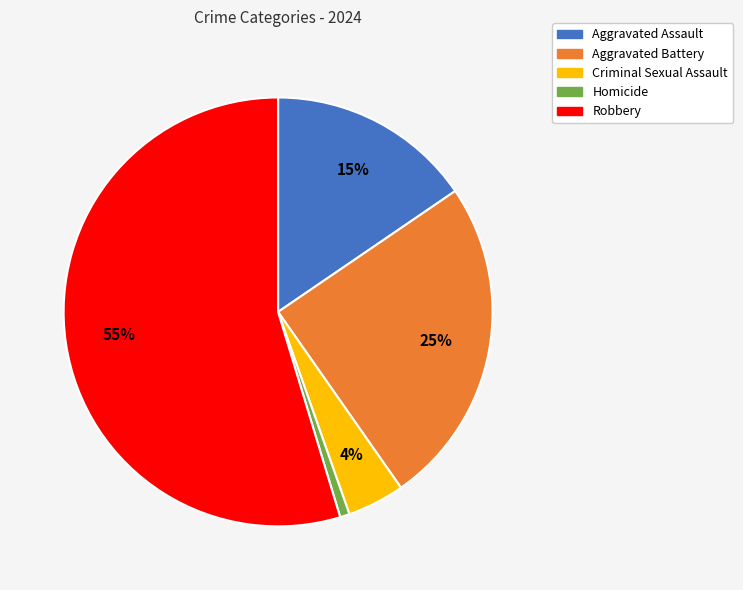

Do Homicide and Robbery together represent more than half of the pie?

Yes